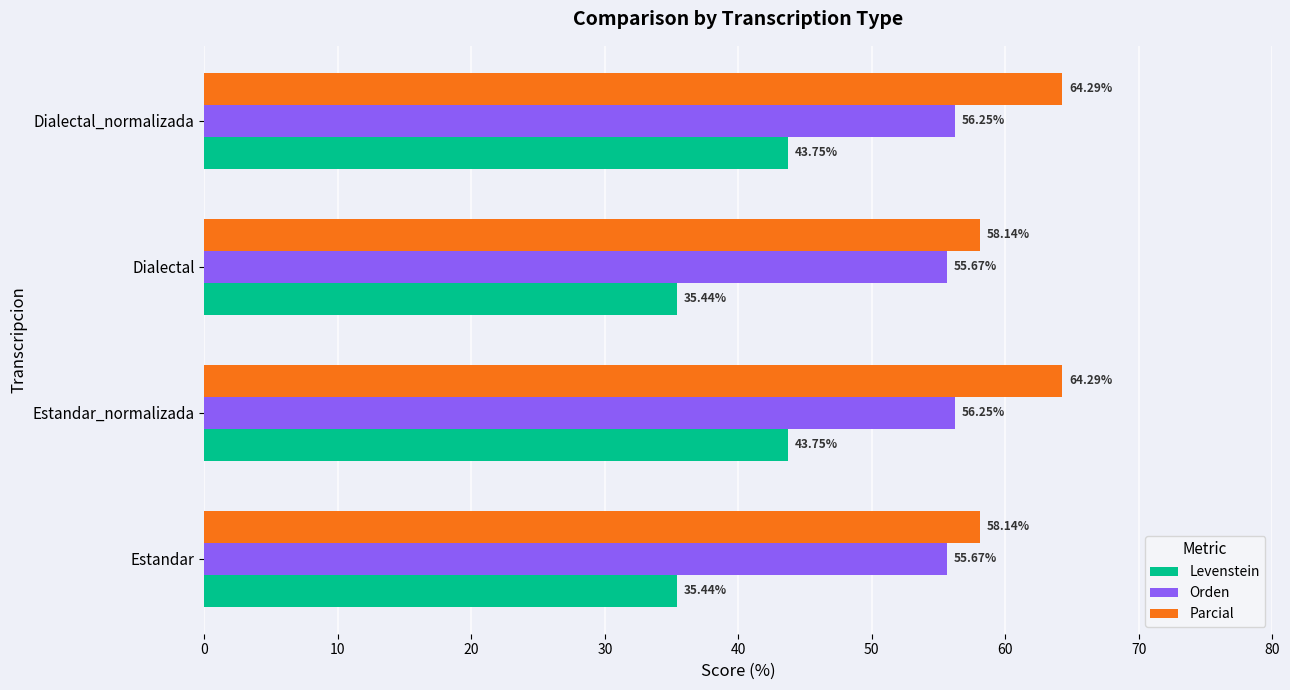

What is the average value of the Orden series?

56.0